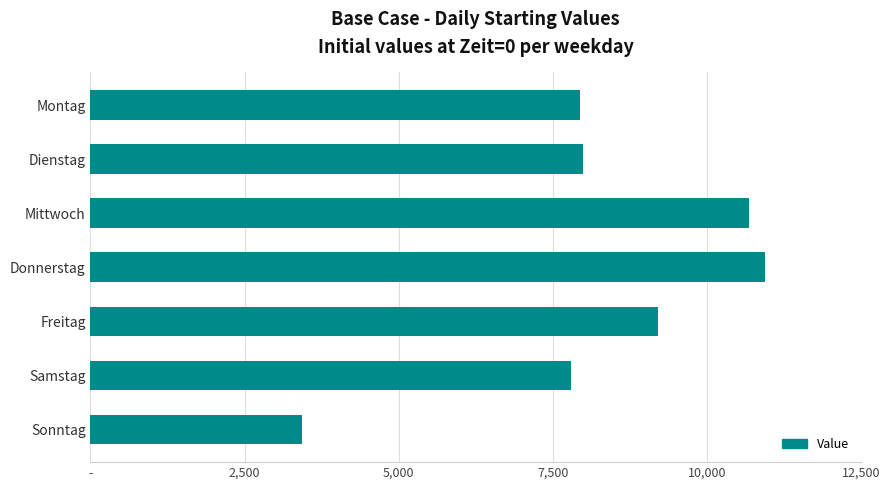

Does the chart contain any negative values?

No